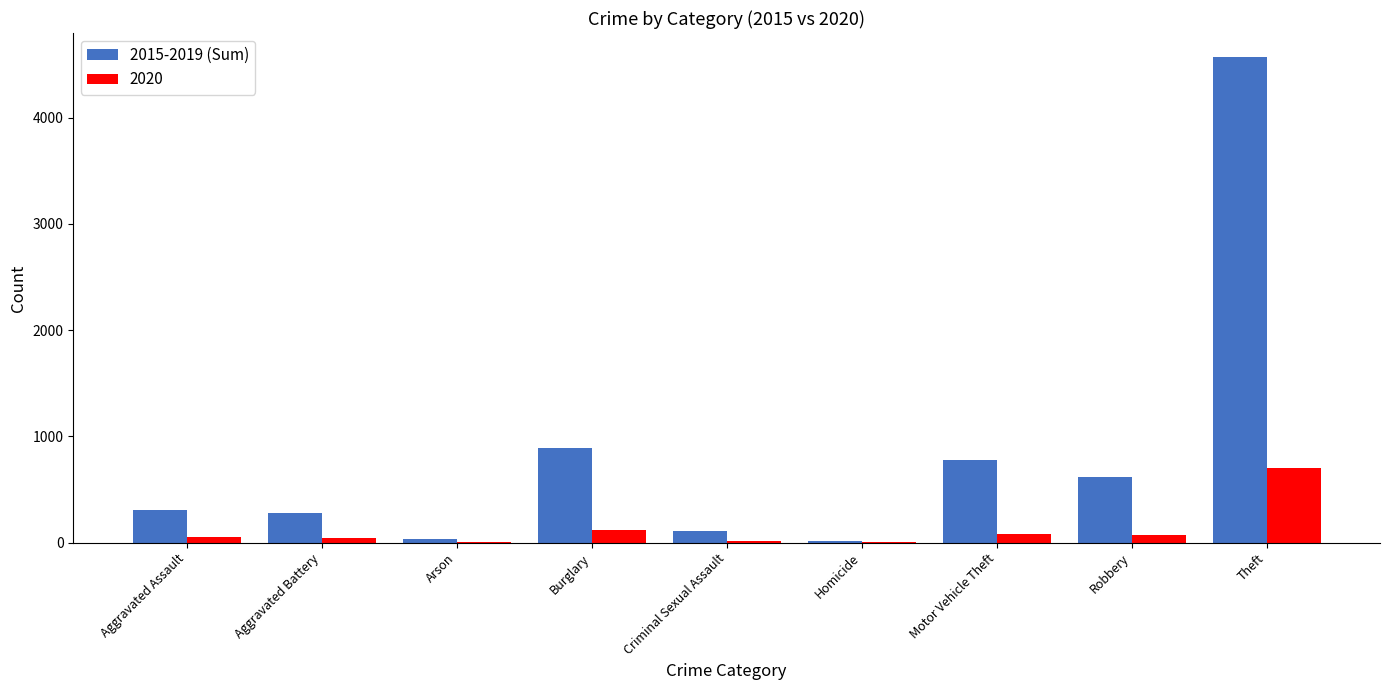

At which label is 2015-2019 (Sum) closest to 2294?

Burglary